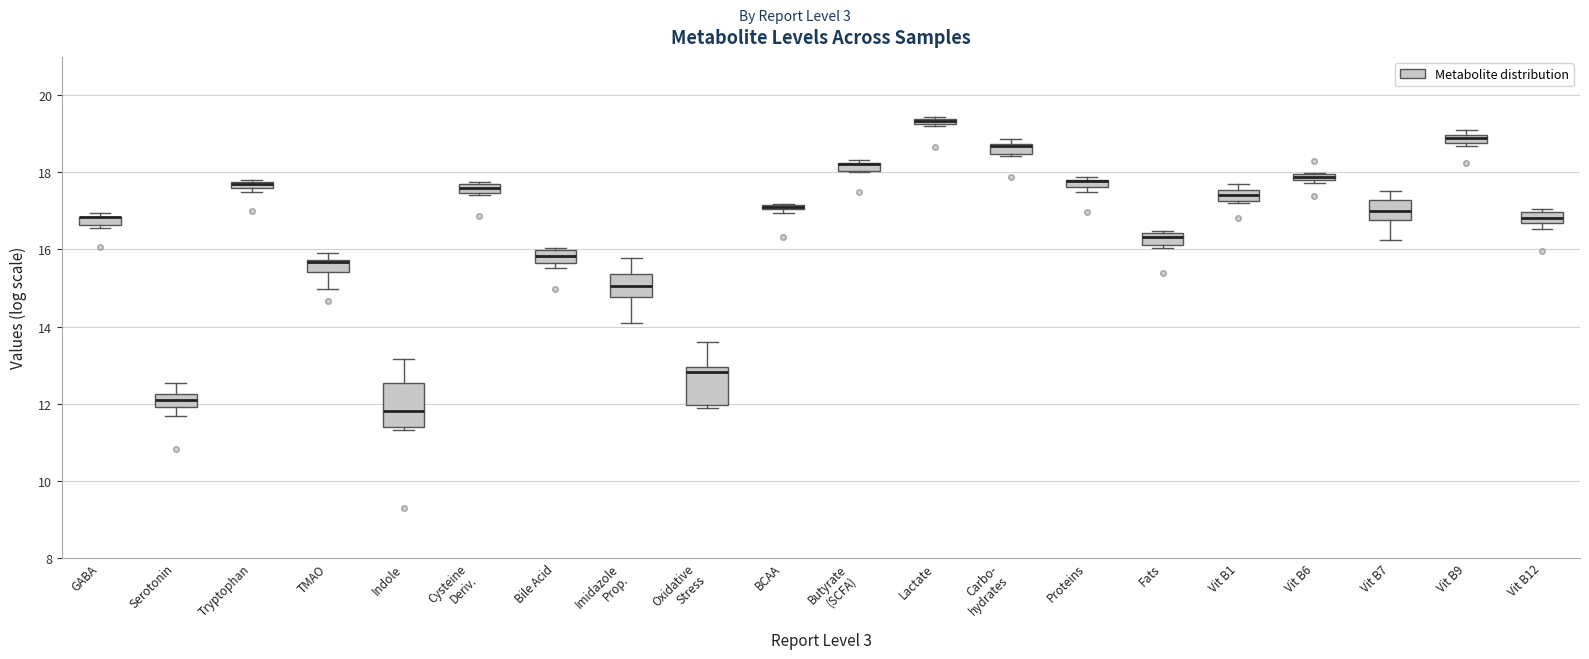

Where is the lower edge of the box for Butyrate (SCFA) on the y-axis? The values are not printed on the chart, so give them approximately, as read against the axis.

18.0